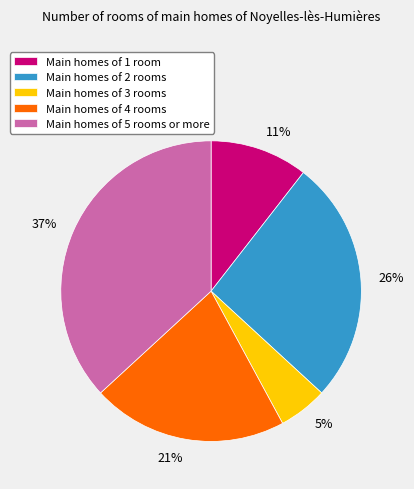

How many segments does this pie chart have?

5